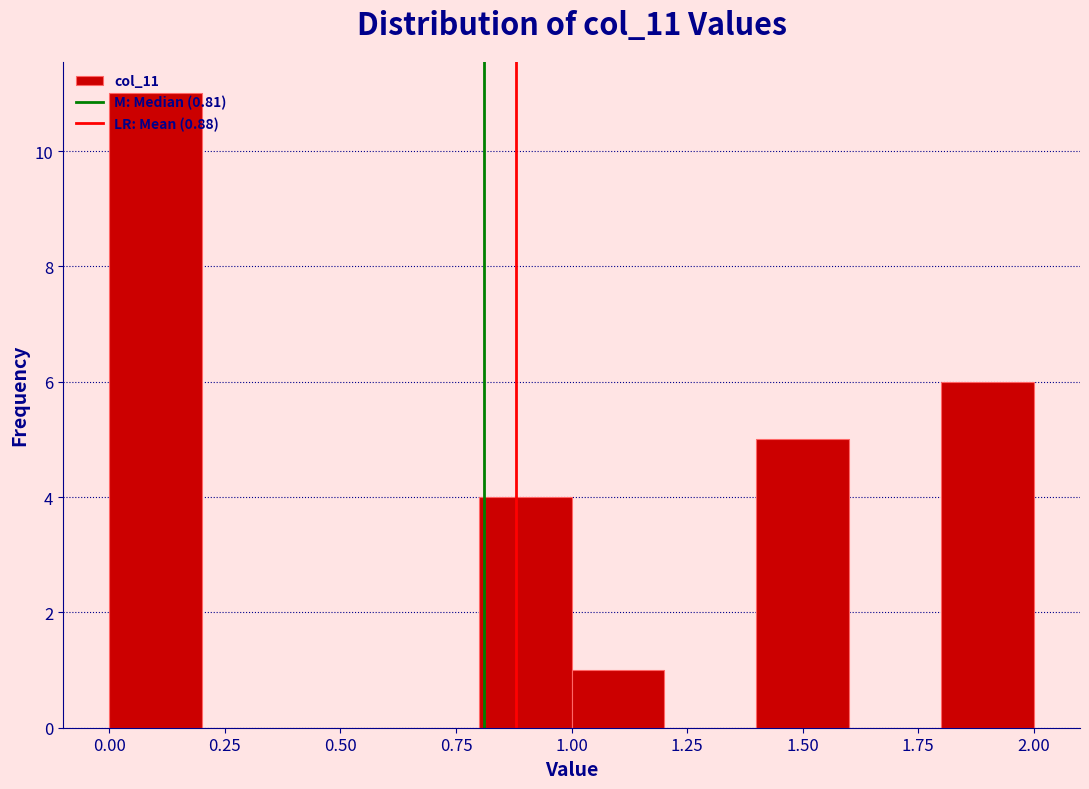

What is the height of the bar covering 1.4 to 1.6 on the x-axis? The values are not printed on the chart, so give them approximately, as read against the axis.

5